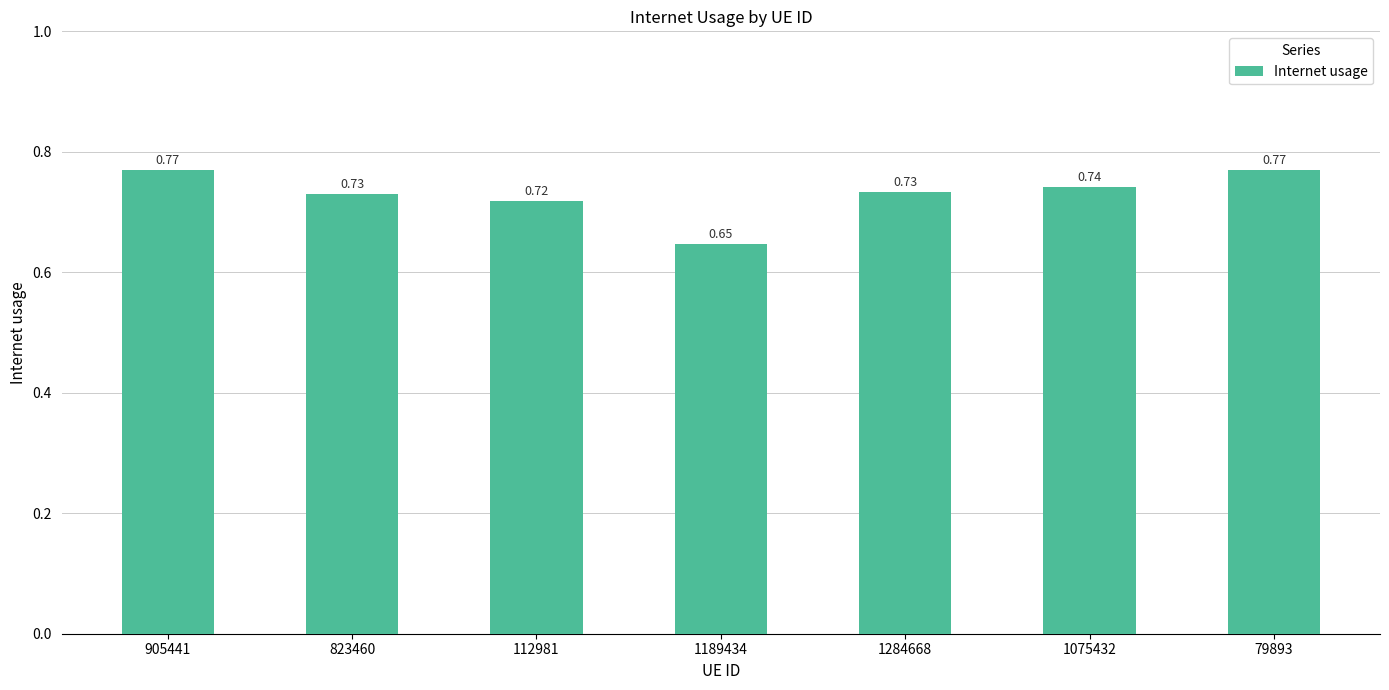

What is the change in value from 1189434 to 79893?

+0.1